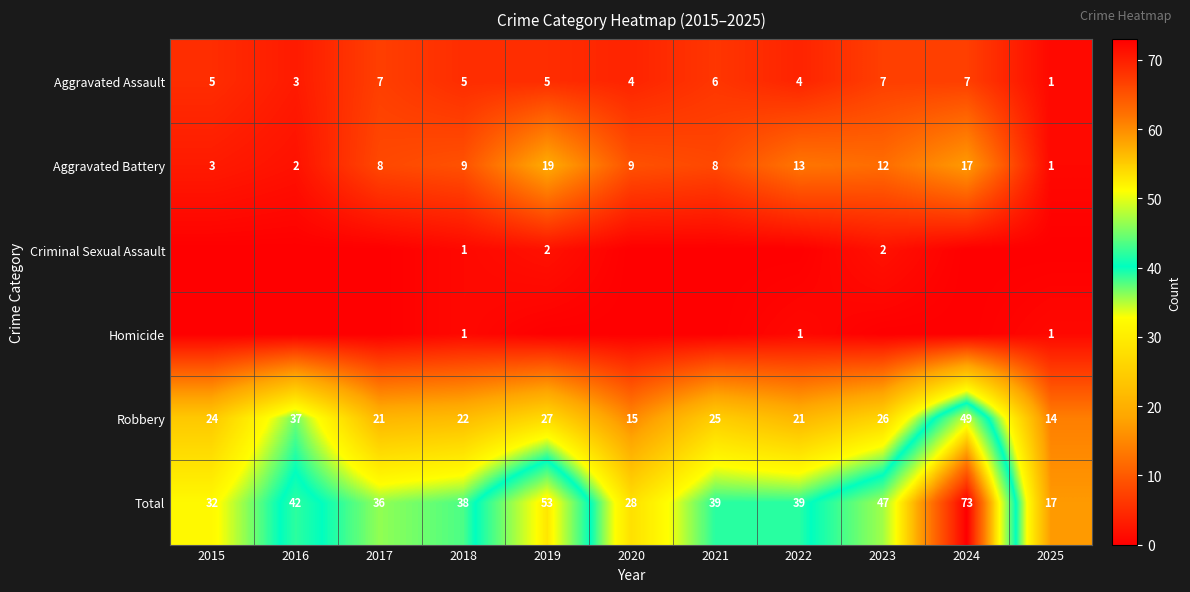

Which label corresponds to the largest value in the chart?

2024